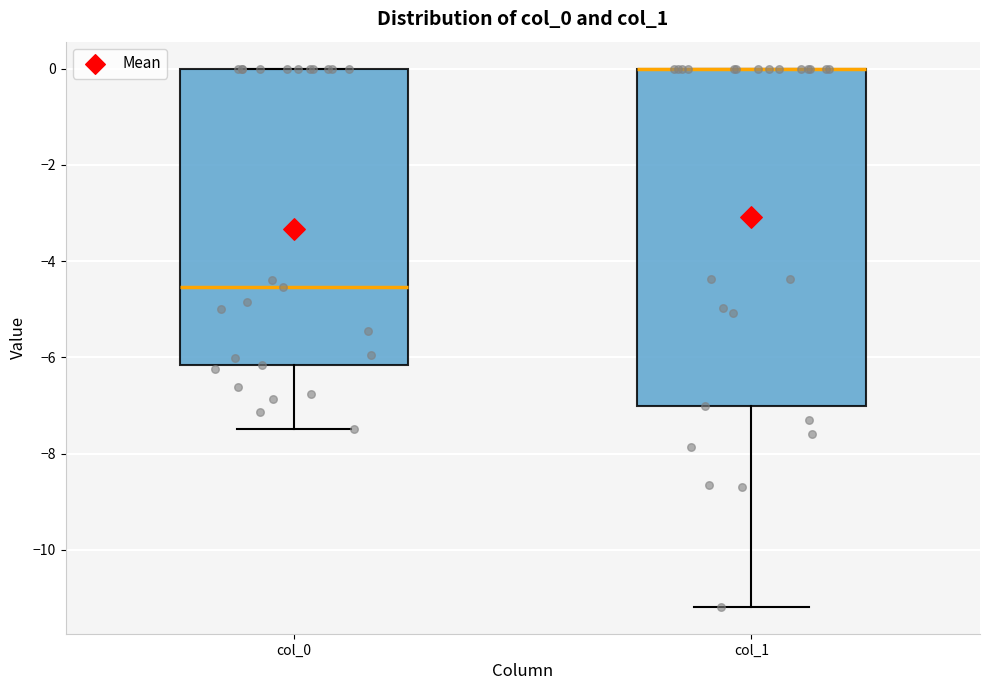

Which box is the tallest, from its lower edge to its upper edge?

col_1